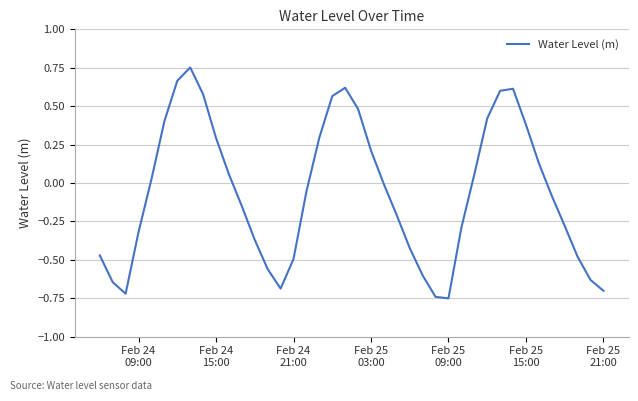

What is the average value?

-0.1